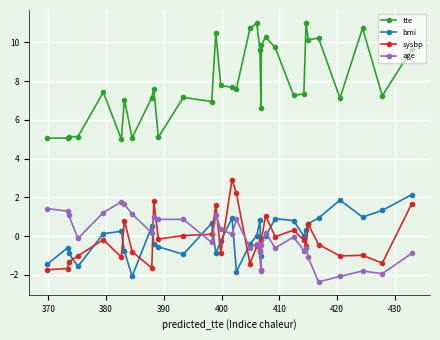

True or false: age and bmi cross at least once.

True